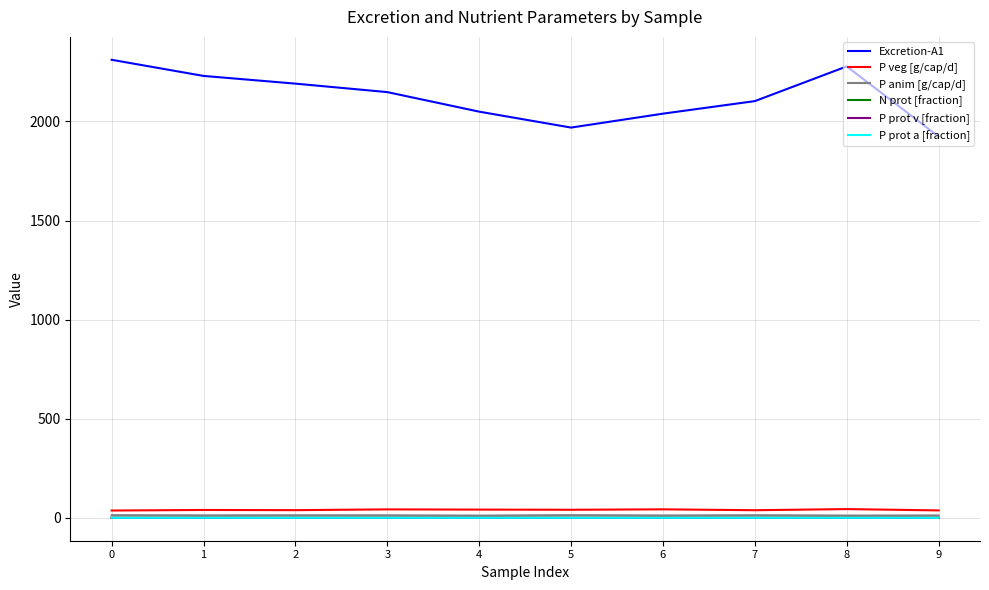

The value of P prot a [fraction] at 9 is 0.0. True or false?

True